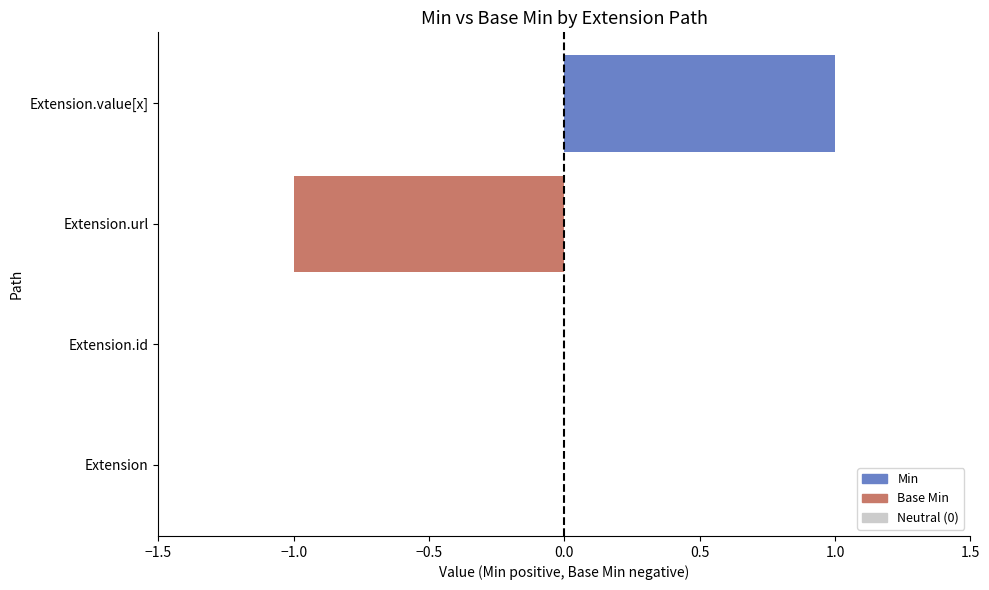

Reading bottom to top, extract all data points from this chart.

Extension=0	Extension.id=0	Extension.url=-1	Extension.value[x]=1